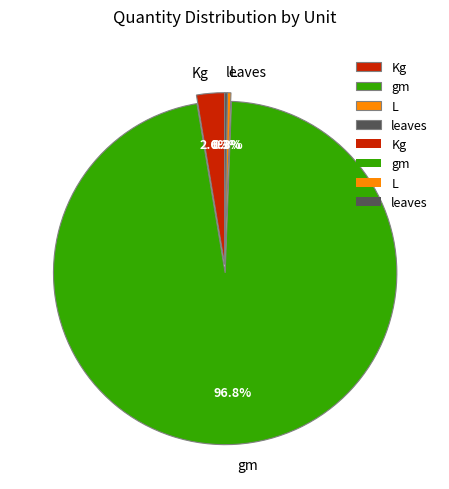

To the nearest percent, what percentage of the pie is gm?

97%